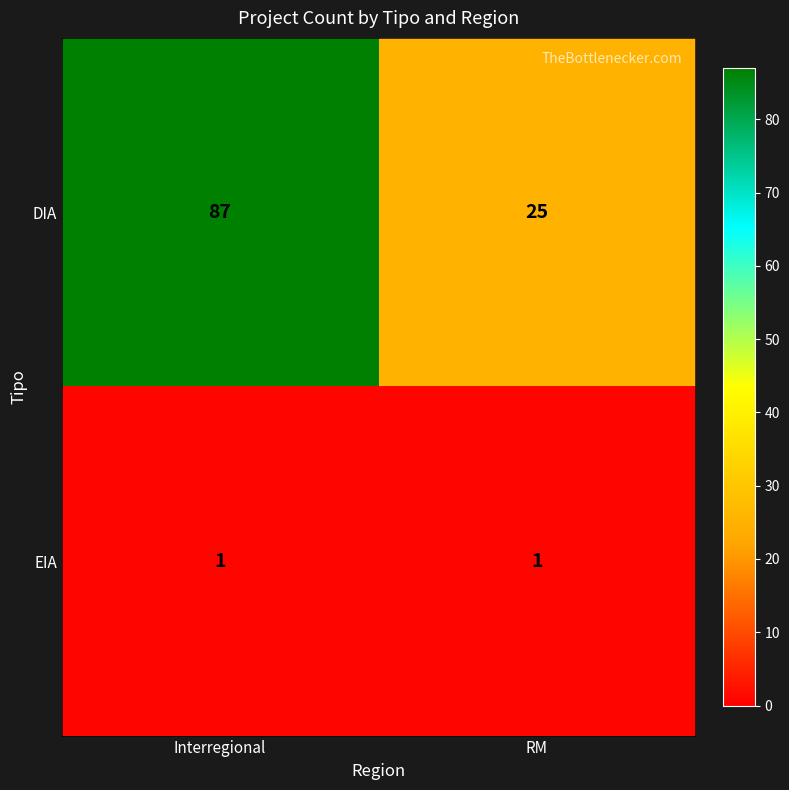

True or false: EIA has a value of 0 at Interregional.

False